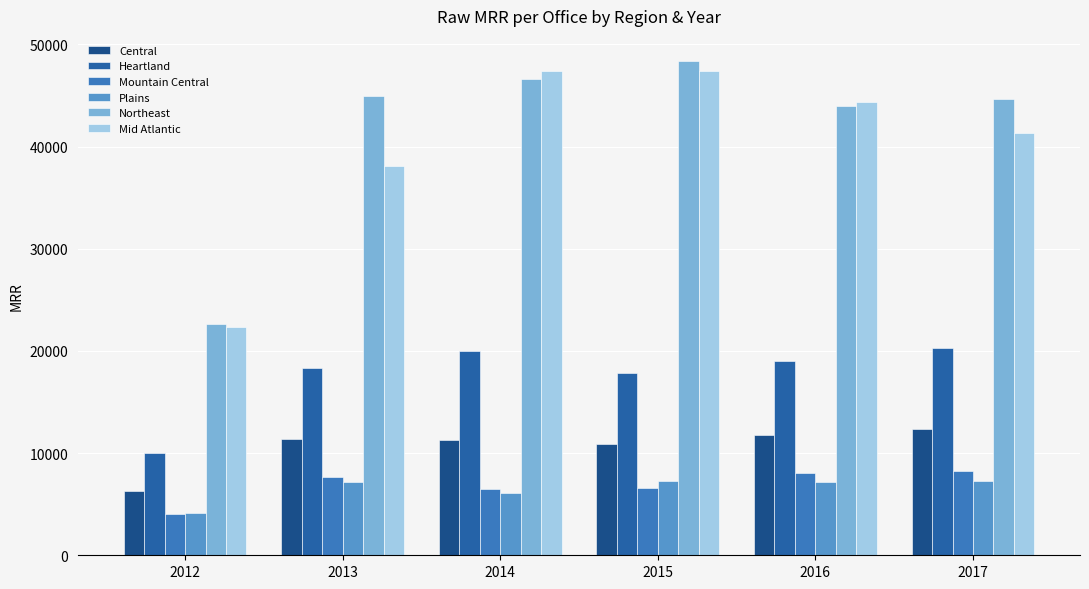

What are all the series names shown in the legend?

Central, Heartland, Mountain Central, Plains, Northeast, Mid Atlantic